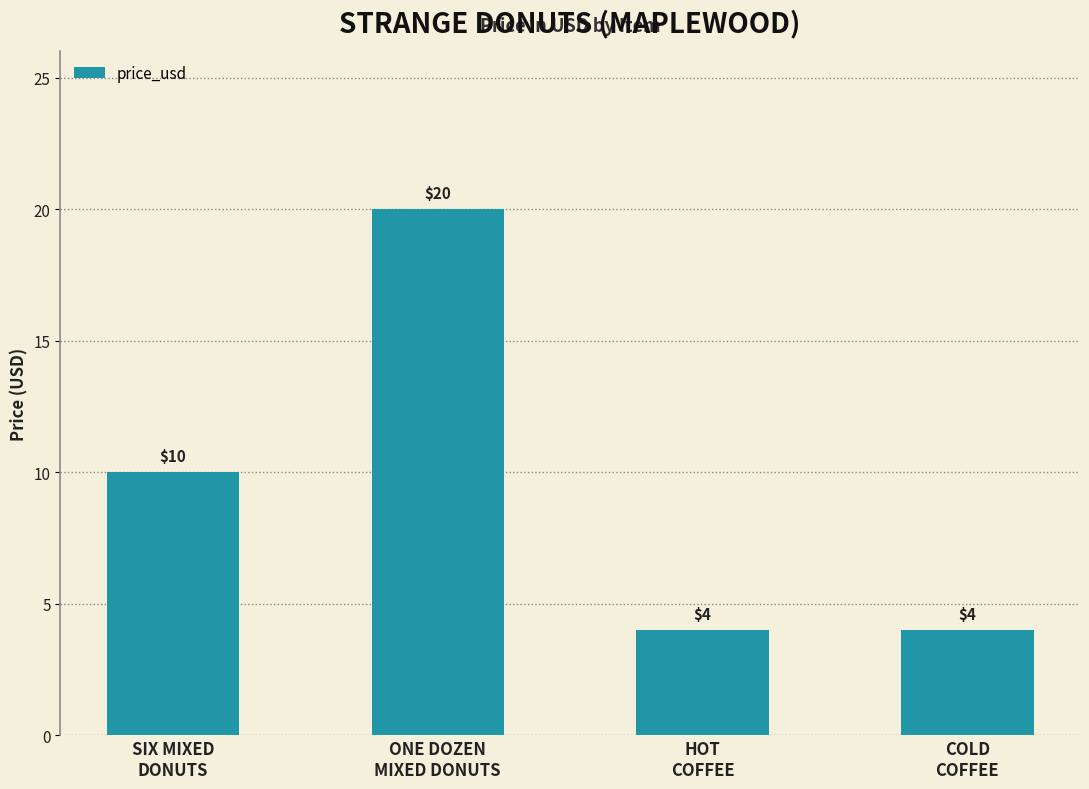

The chart shows a value of 4 at ONE DOZEN
MIXED DONUTS. True or false?

False